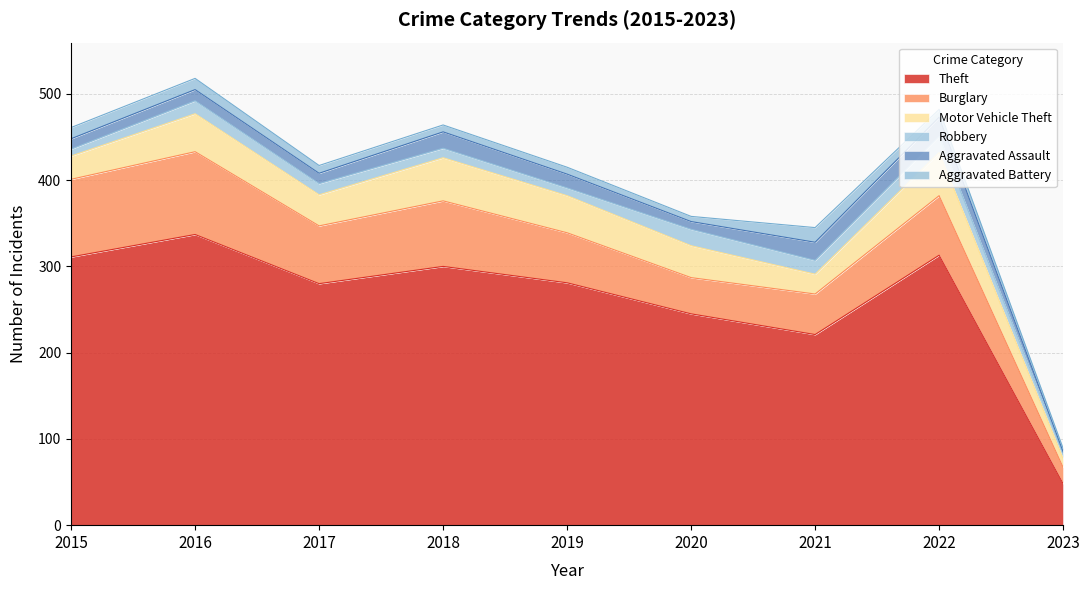

Rank the series at 2021 from highest to lowest value.

Theft, Burglary, Motor Vehicle Theft, Aggravated Assault, Aggravated Battery, Robbery